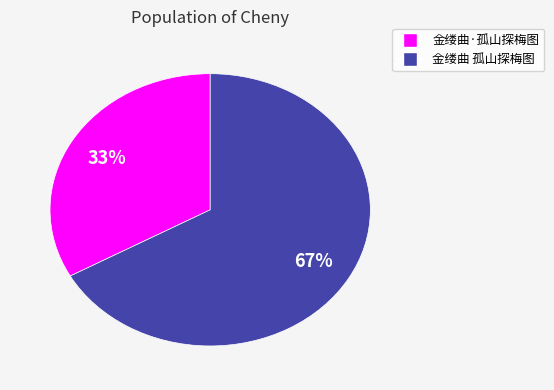

What is the majority slice?

金缕曲 孤山探梅图